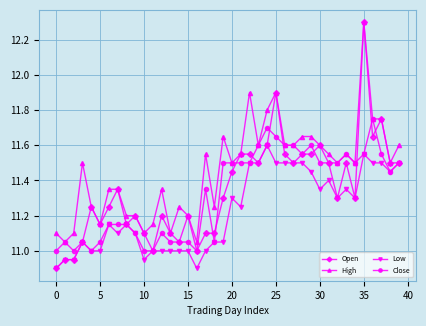

Which series has the largest range (max minus min)?

Open